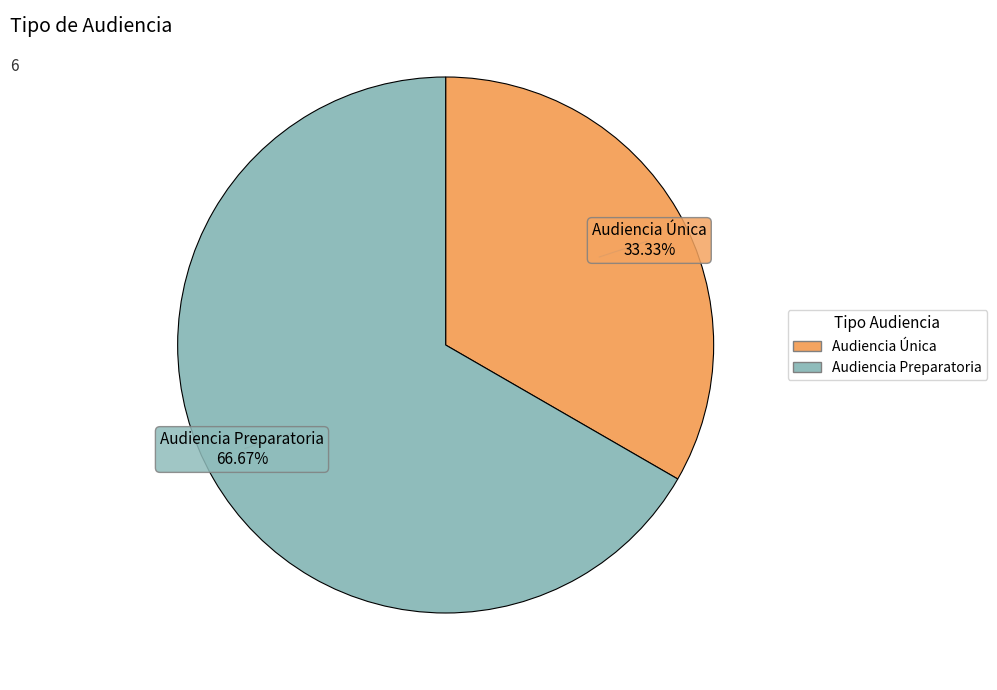

Which has a higher value, Audiencia Preparatoria or Audiencia Única?

Audiencia Preparatoria